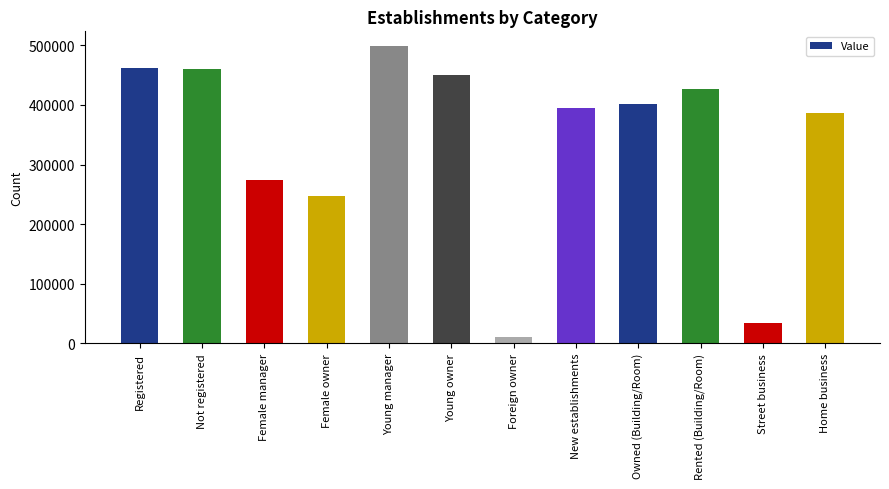

True or false: the data shows 650505 at New establishments.

False